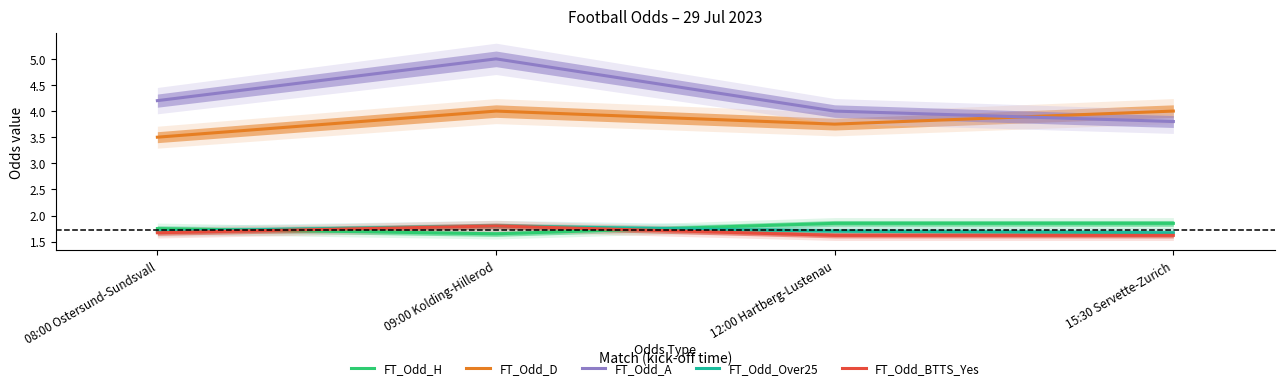

Reading left to right, list all the values displayed in this chart.

FT_Odd_H: 1.8	1.6	1.9	1.9
FT_Odd_D: 3.5	4.0	3.8	4.0
FT_Odd_A: 4.2	5.0	4.0	3.8
FT_Odd_Over25: 1.7	1.8	1.7	1.7
FT_Odd_BTTS_Yes: 1.7	1.8	1.6	1.6